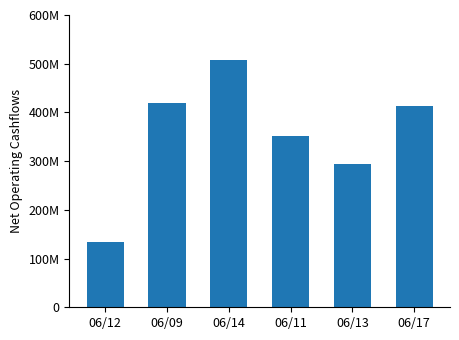

What is the difference between the values at 06/13 and 06/12?

160700000